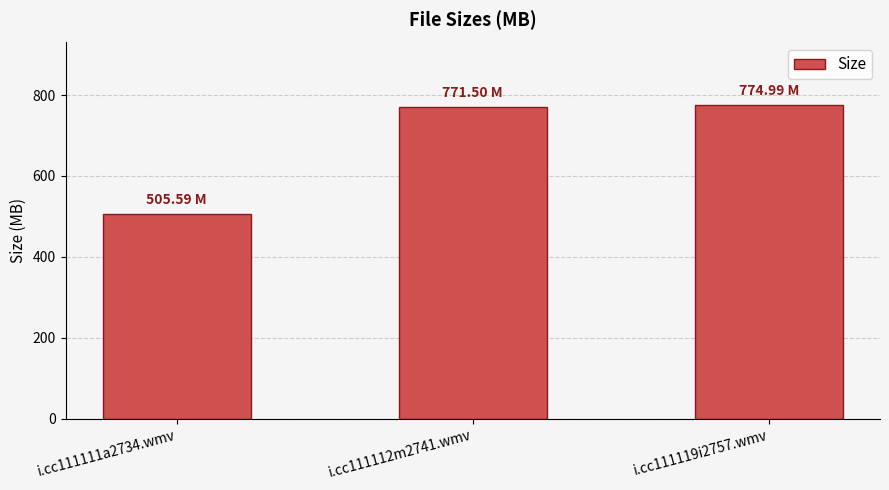

What is the approximate value at i.cc111119i2757.wmv?

775.0